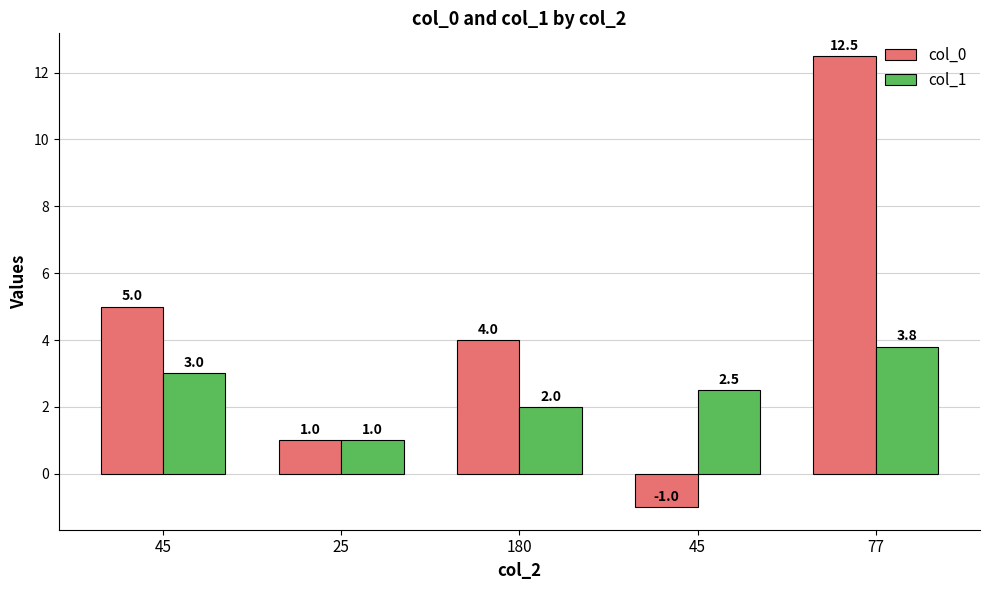

Which series changed the most between 25 and 45?

col_0